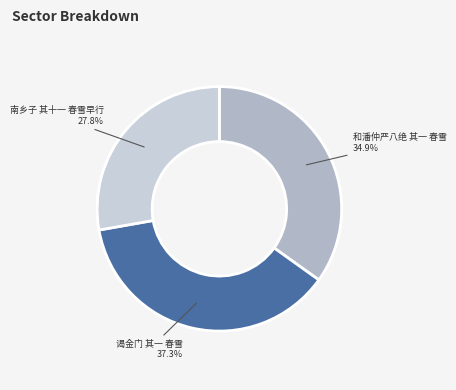

What is the smallest slice in the pie chart?

南乡子 其十一 春雪早行